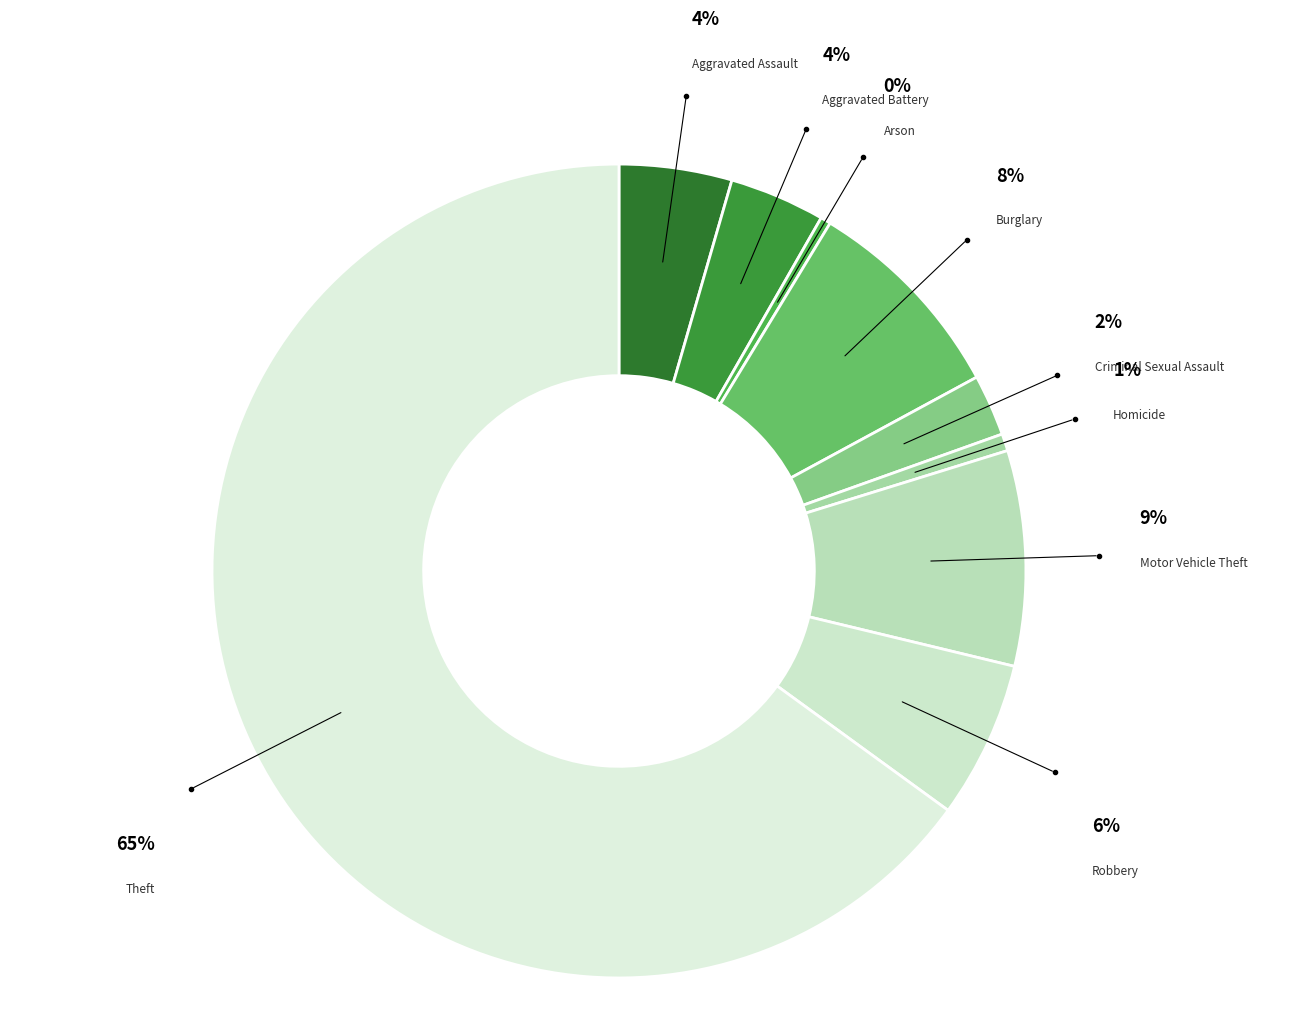

Is there a majority slice in this chart?

Yes